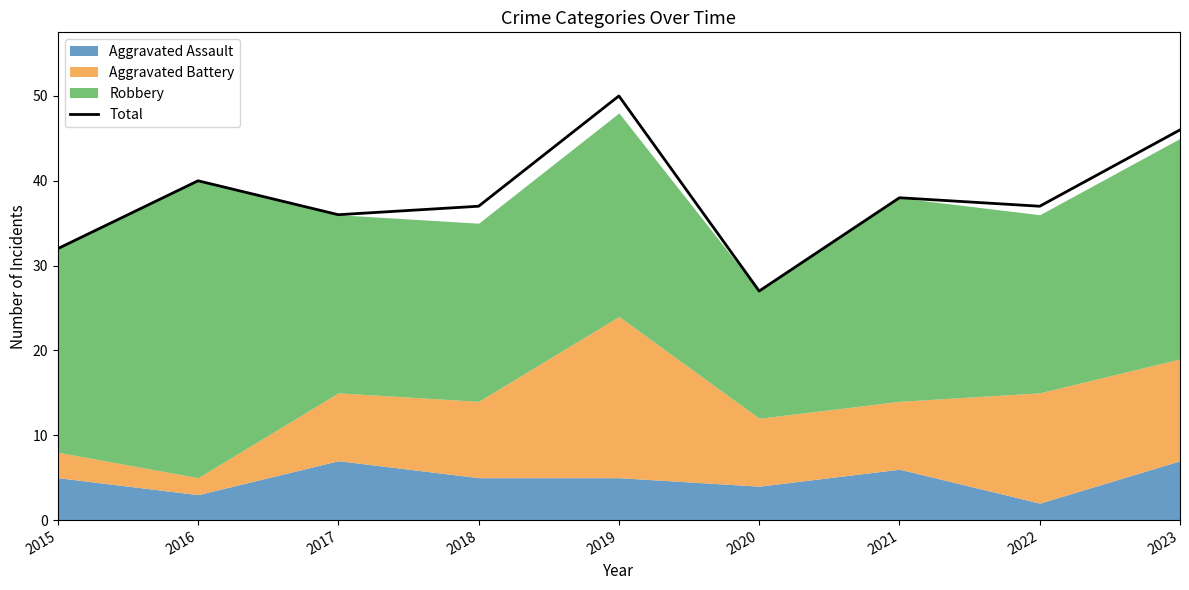

What is the minimum value shown in the chart?

27